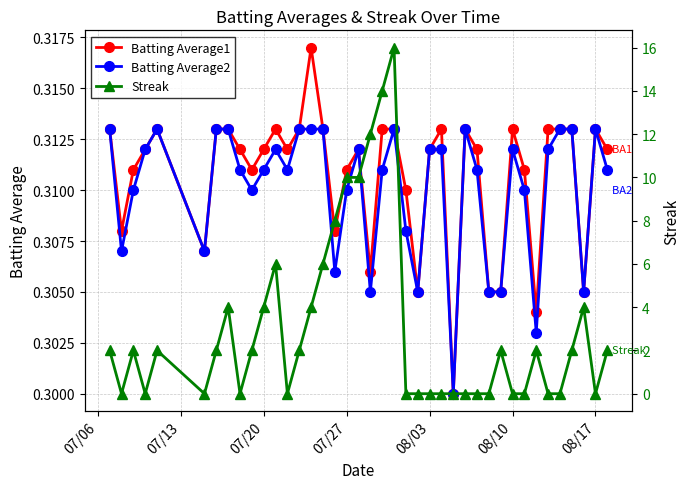

Count the Batting Average2 values in the range 0 to 1.

40